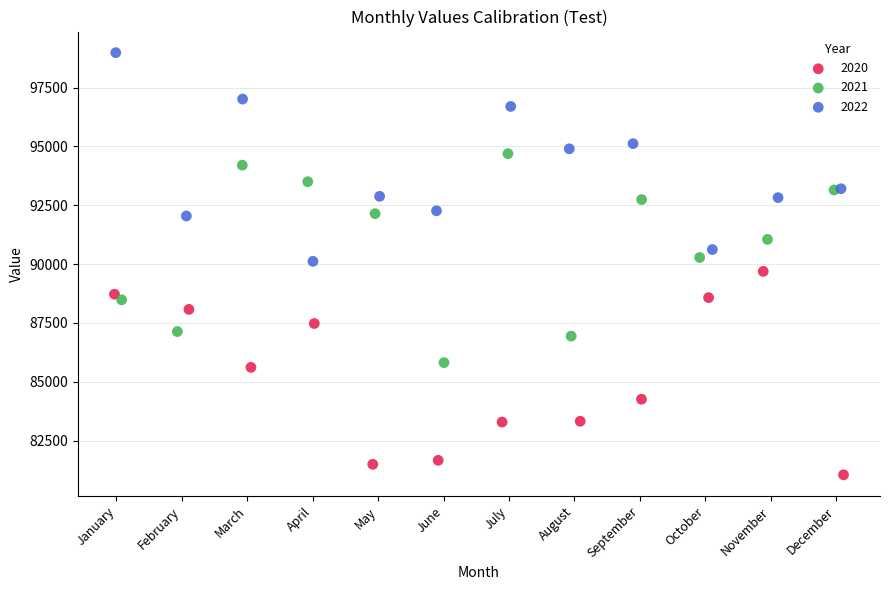

What are all the series names shown in the legend?

2020, 2021, 2022